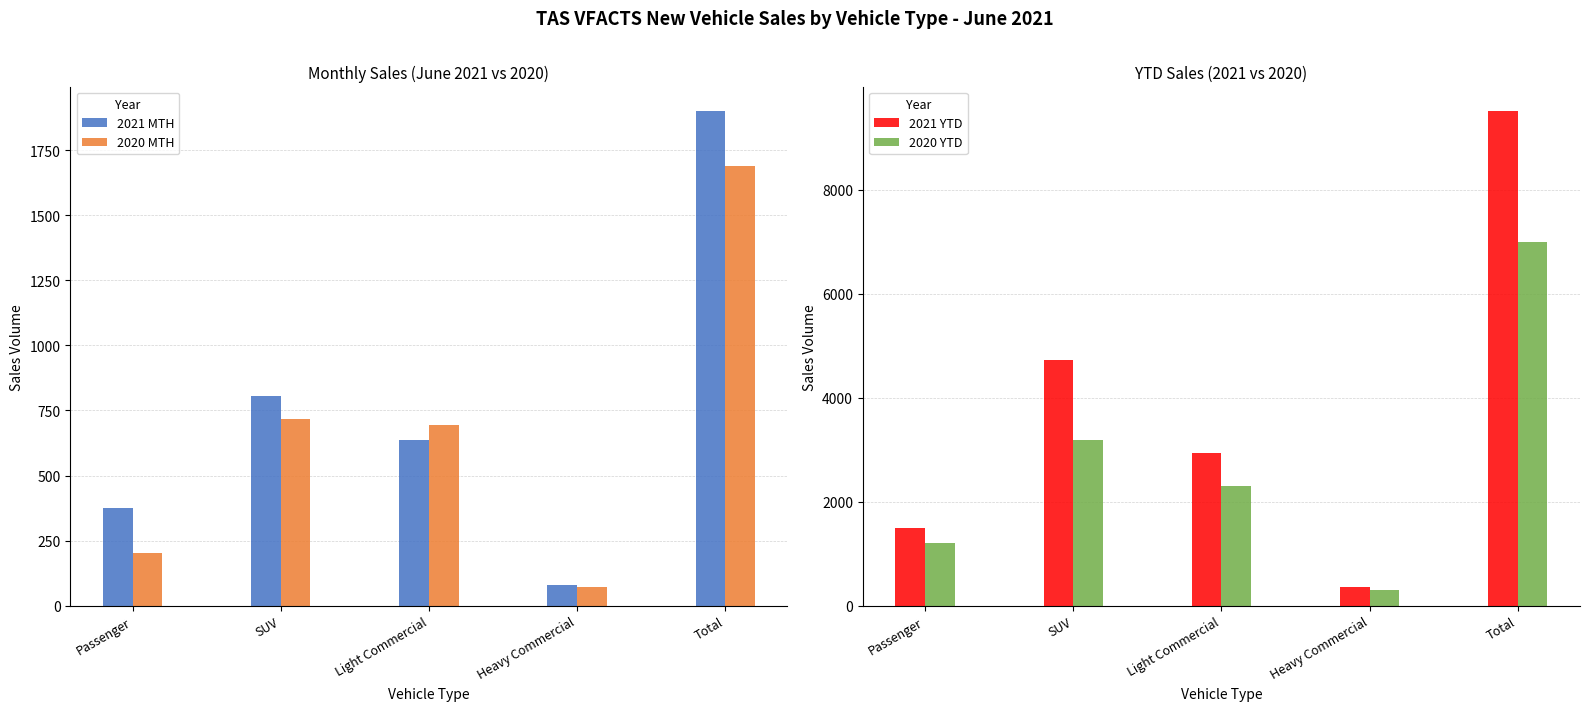

Rank the series at Total from lowest to highest value.

2020 MTH, 2021 MTH, 2020 YTD, 2021 YTD